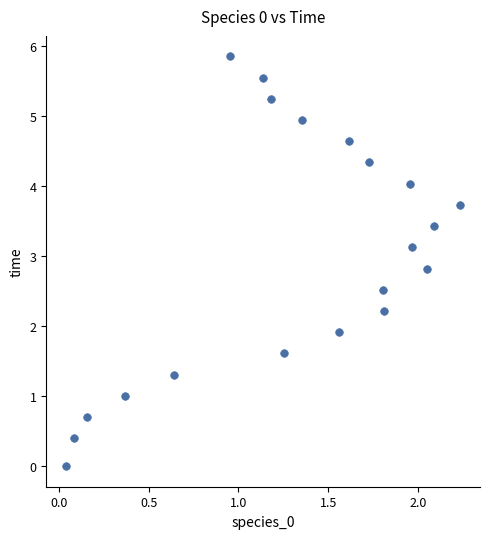

What Y value in the scatter plot is closest to 2?

1.9